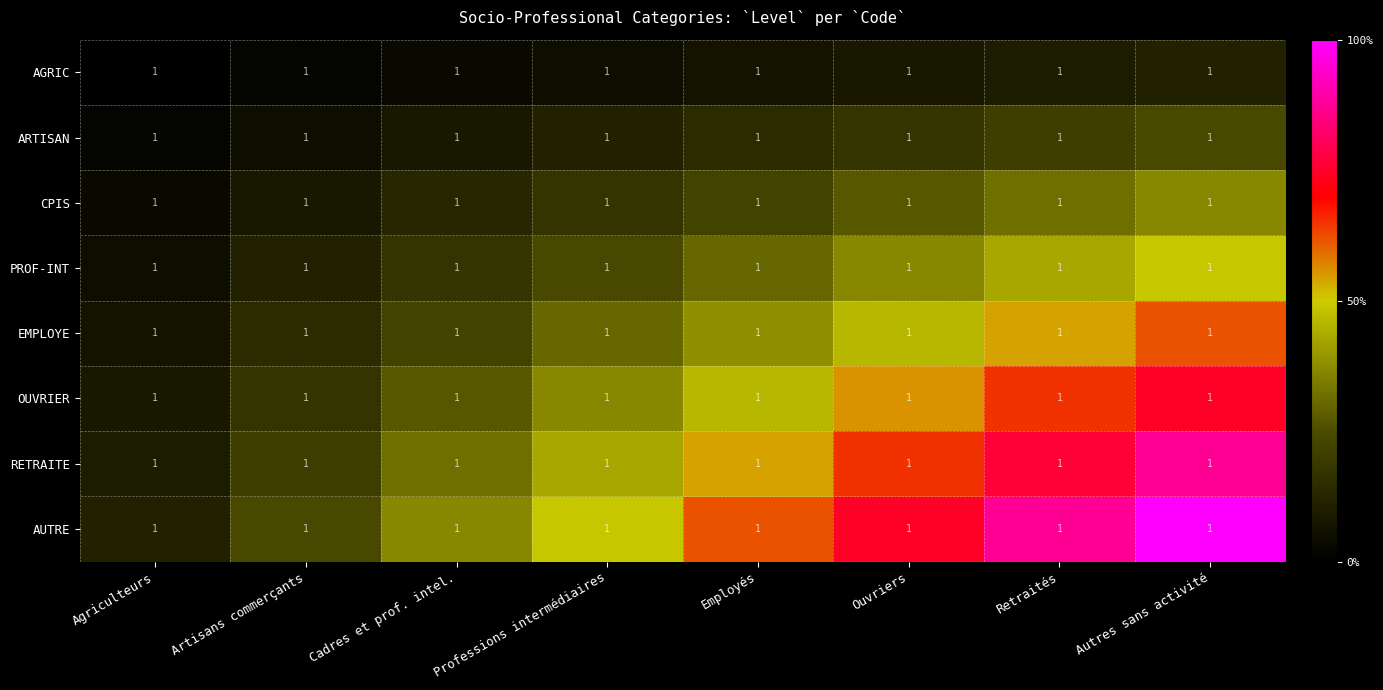

What is the difference between the maximum and minimum values in the EMPLOYE series?

0.6